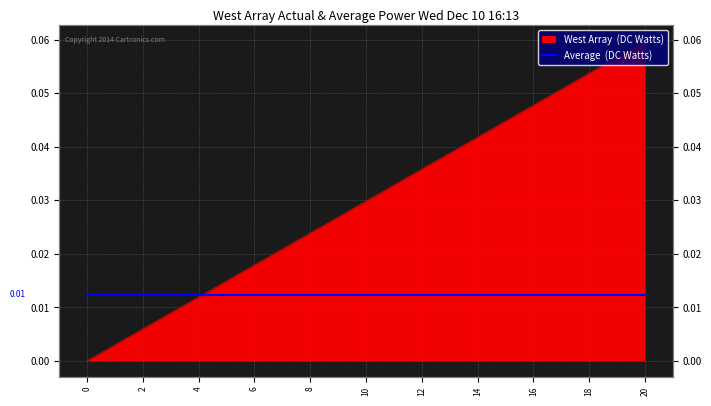

Rank the categories by value from highest to lowest.

20, 19, 18, 17, 16, 15, 14, 13, 12, 11, 10, 9, 8, 7, 6, 5, 4, 3, 2, 1, 0